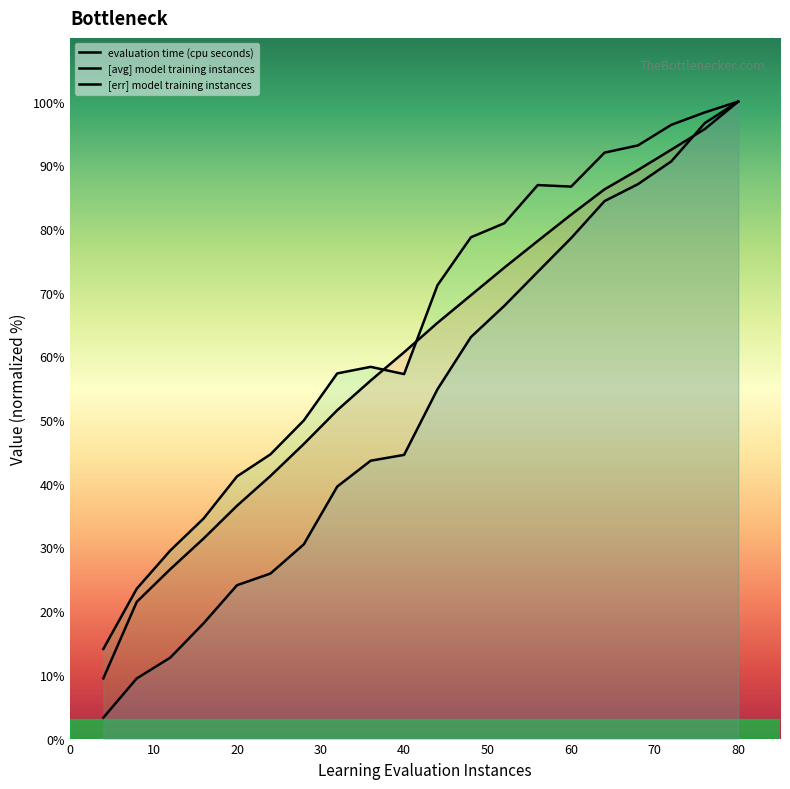

What is the maximum value shown in the chart?

100.0